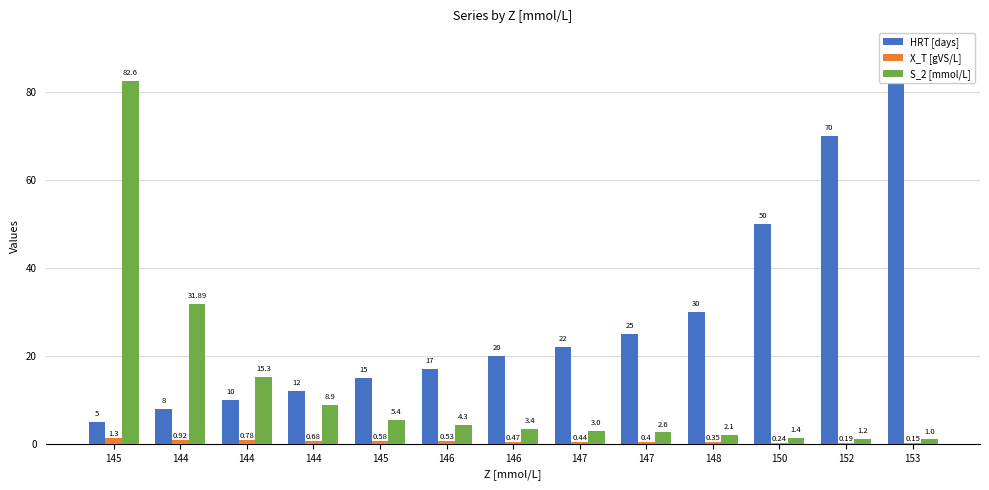

How many series are shown in this chart?

3